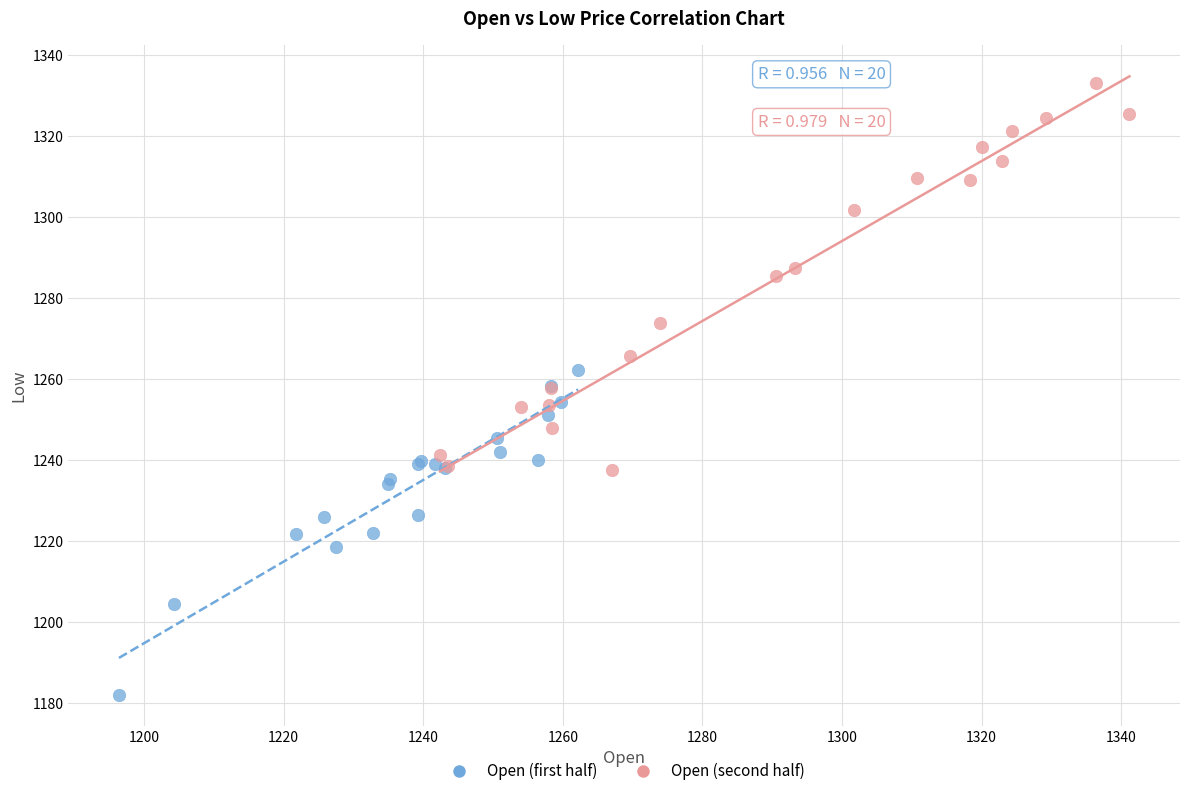

Which series has the largest Y range (max minus min)?

Open (second half)